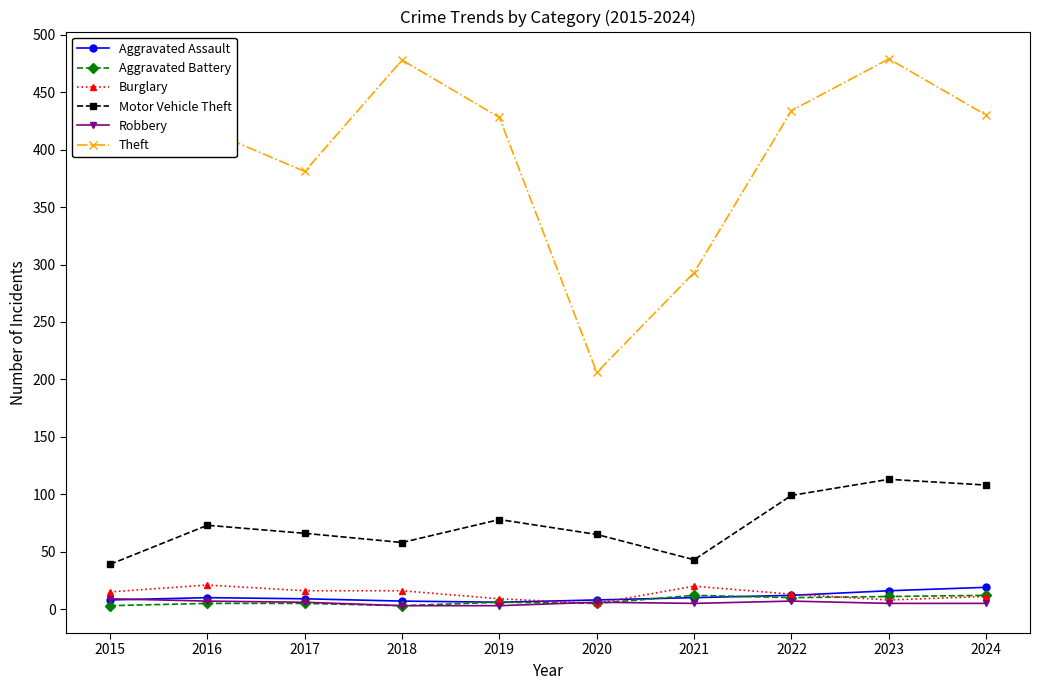

Which series changed the most between 2023 and 2024?

Theft